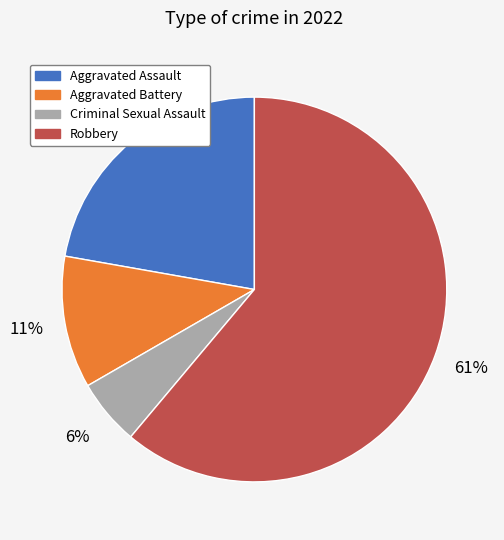

What is the smallest slice in the pie chart?

Criminal Sexual Assault